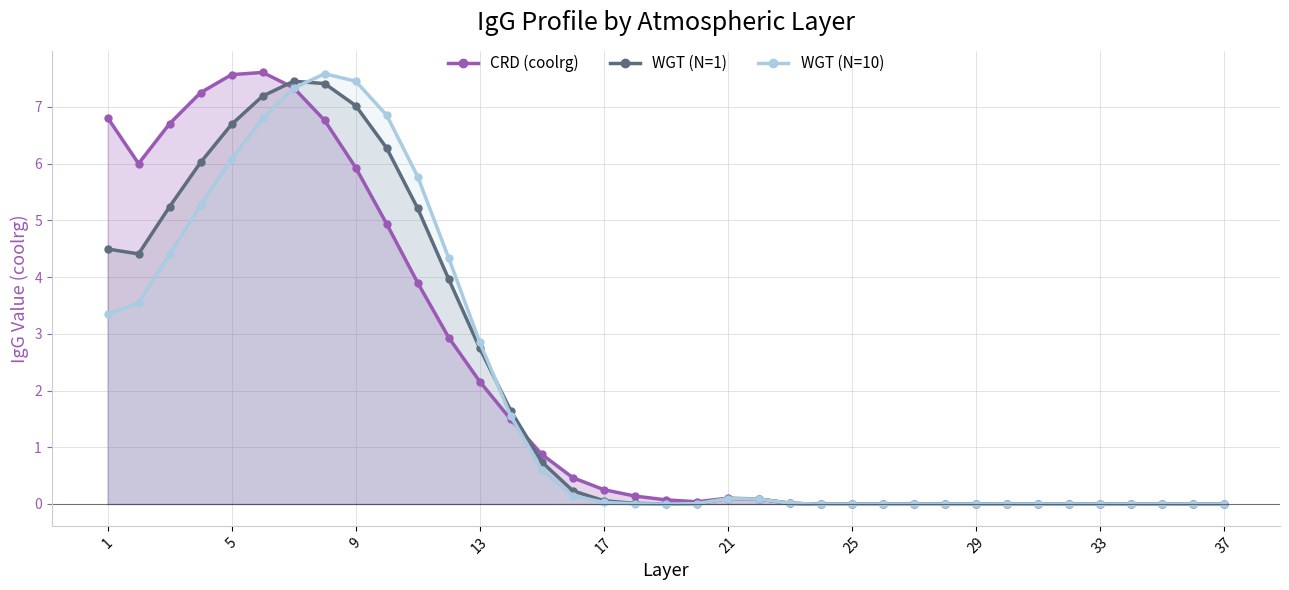

At which label is WGT (N=10) closest to 3?

13